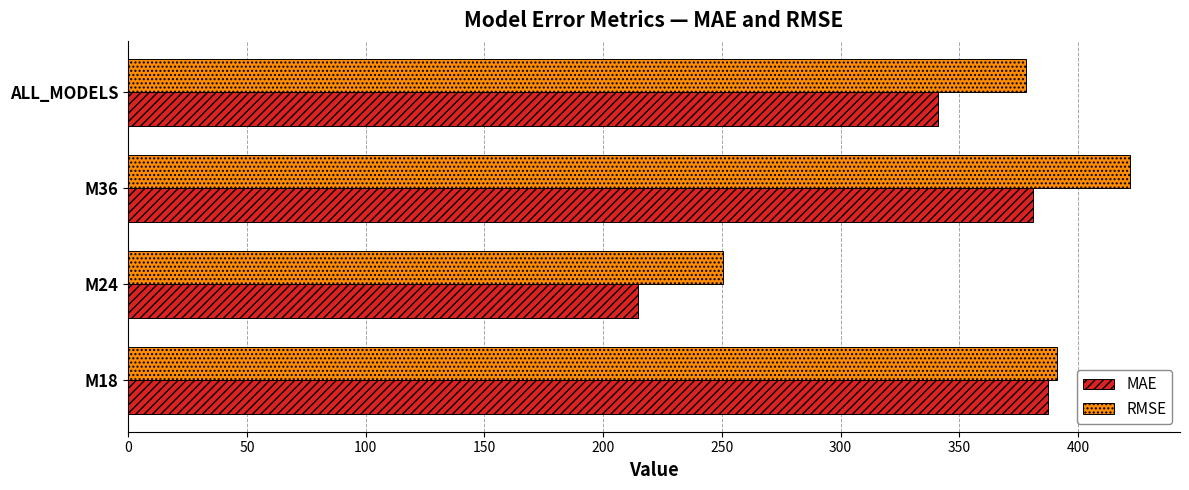

What is the difference between the maximum and minimum values in the RMSE series?

171.4